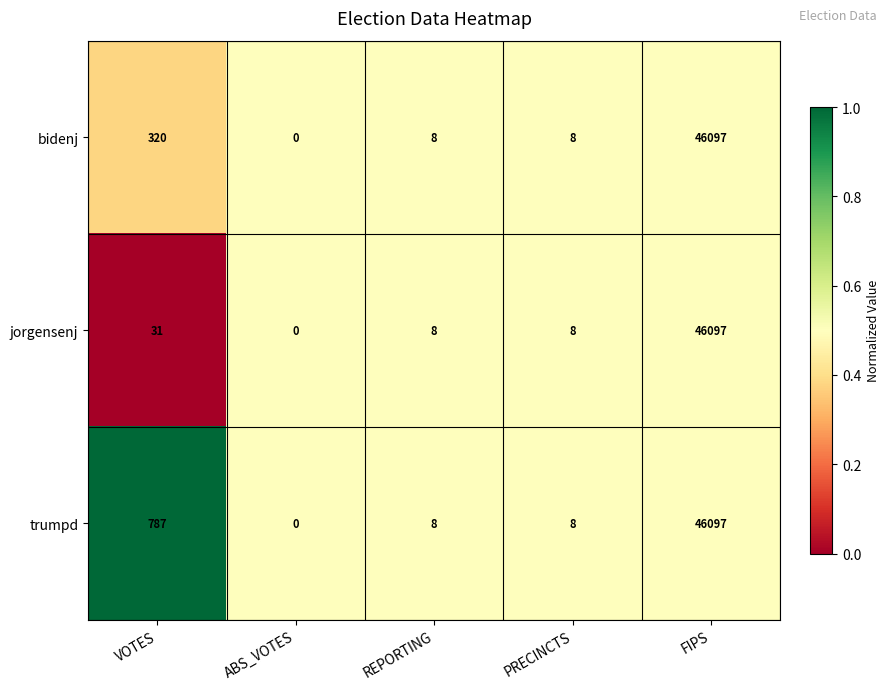

What is the highest value of the jorgensenj series?

46097